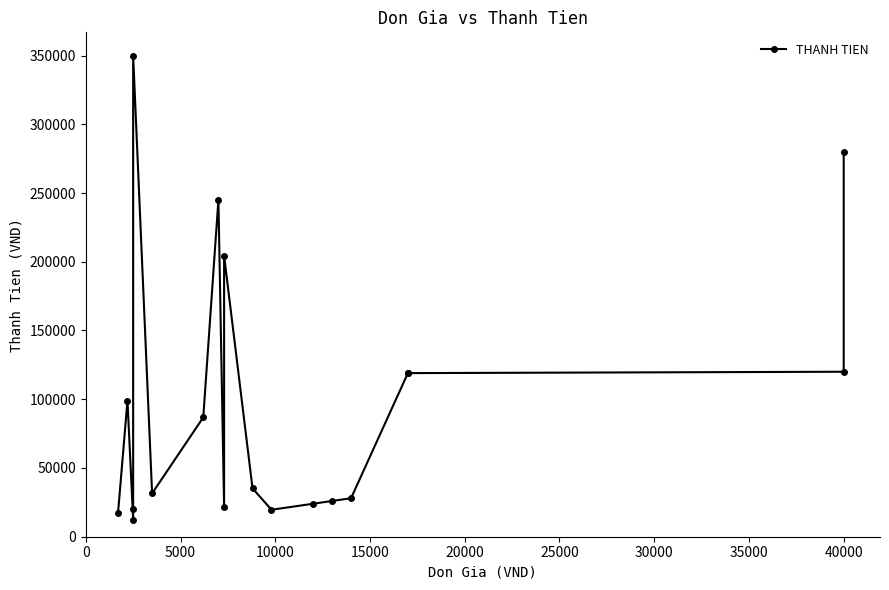

How many interior local peaks (higher than both neighbors) does the data have?

4